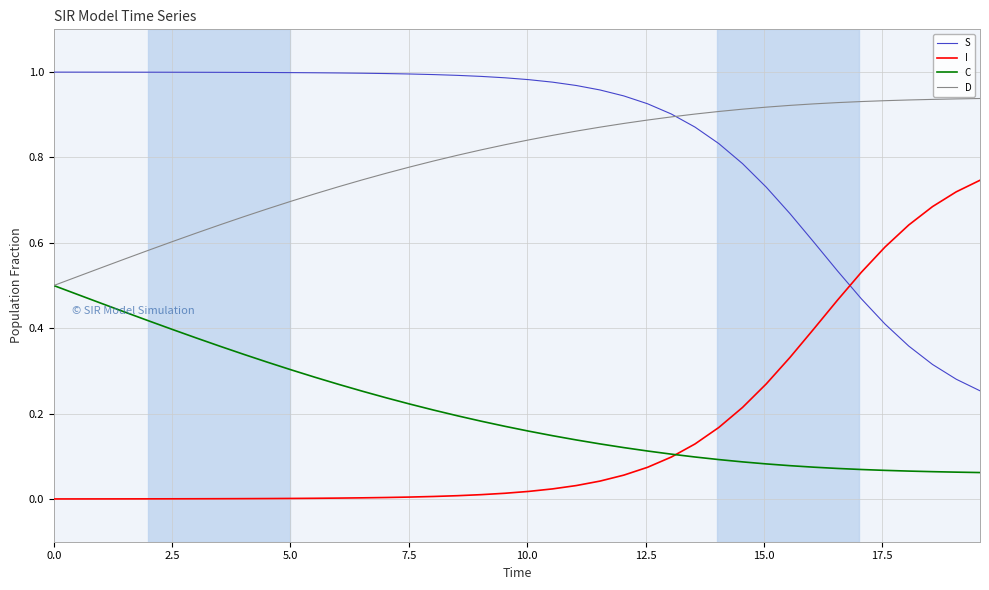

True or false: C and S cross at least once.

False